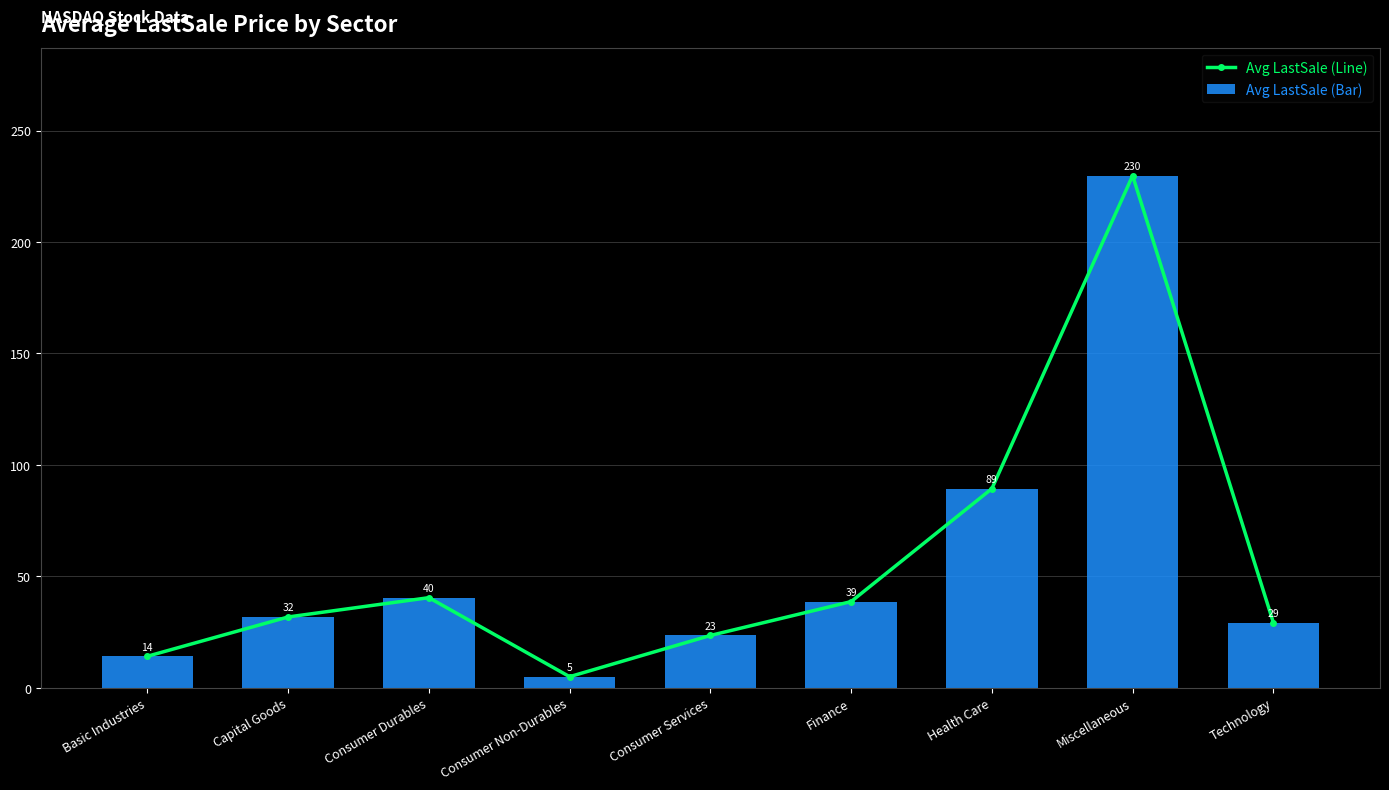

Read the Avg LastSale (Bar) value at Basic Industries.

14.1